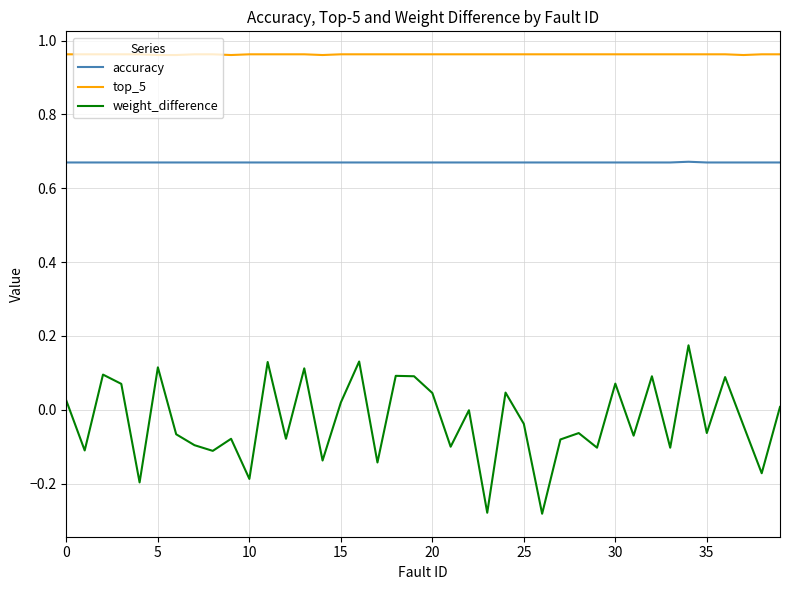

True or false: weight_difference has more than 0 interior local peaks.

True